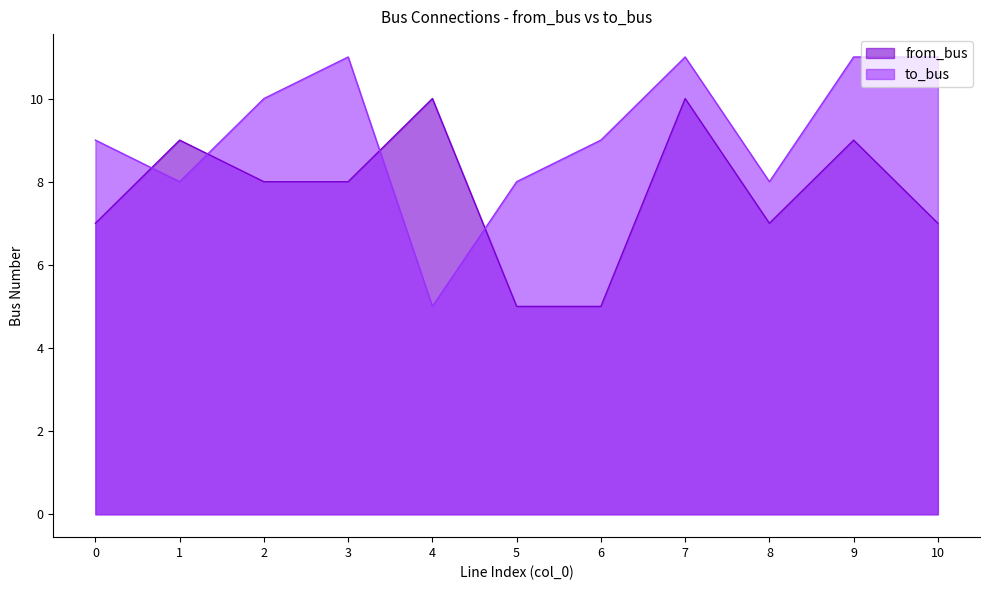

What is the greatest value displayed?

11